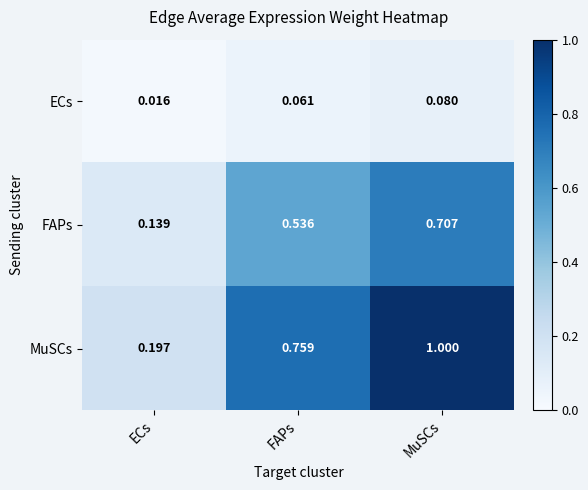

Is the value of MuSCs at MuSCs greater than the value of FAPs at MuSCs?

Yes